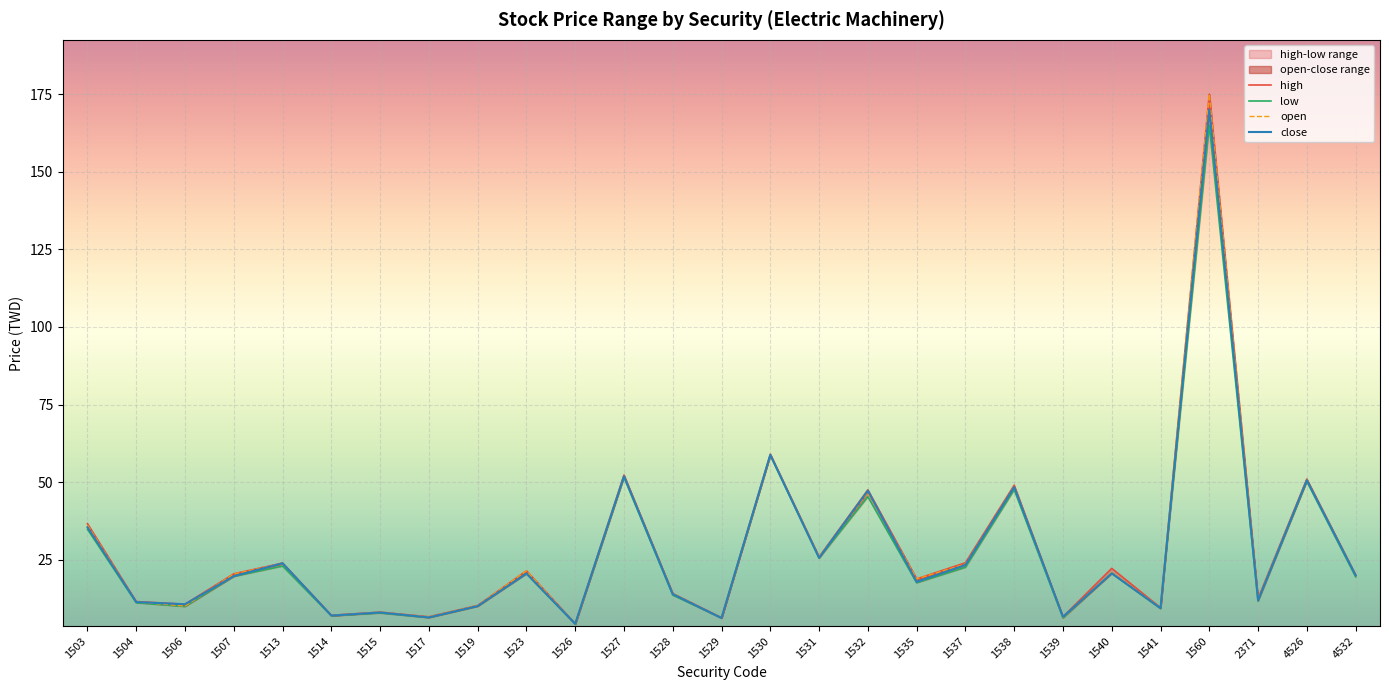

Reading left to right, transcribe all the data shown in this chart.

high: 36.6	11.5	10.7	20.4	23.9	7.1	8.1	6.6	10.2	21.4	4.4	52.3	14.1	6.3	59.0	25.9	47.5	18.8	24.0	49.0	6.6	22.2	9.5	175.0	12.5	51.0	20.1
low: 34.8	11.1	9.9	19.6	22.9	6.9	7.8	6.3	10.0	20.5	4.2	51.5	13.6	6.2	58.6	25.5	45.3	17.6	22.6	47.5	6.2	20.6	9.2	165.0	11.7	50.2	19.5
open: 36.1	11.4	10.1	20.4	23.8	7.0	8.1	6.6	10.2	21.4	4.3	52.0	14.1	6.2	58.8	25.9	46.6	18.8	23.6	48.5	6.4	20.9	9.5	175.0	12.2	50.7	20.0
close: 35.5	11.3	10.7	19.7	23.9	7.0	8.0	6.4	10.1	20.6	4.3	51.9	13.9	6.2	58.8	25.6	47.2	17.9	23.3	48.4	6.6	20.6	9.4	170.0	11.9	50.6	19.9